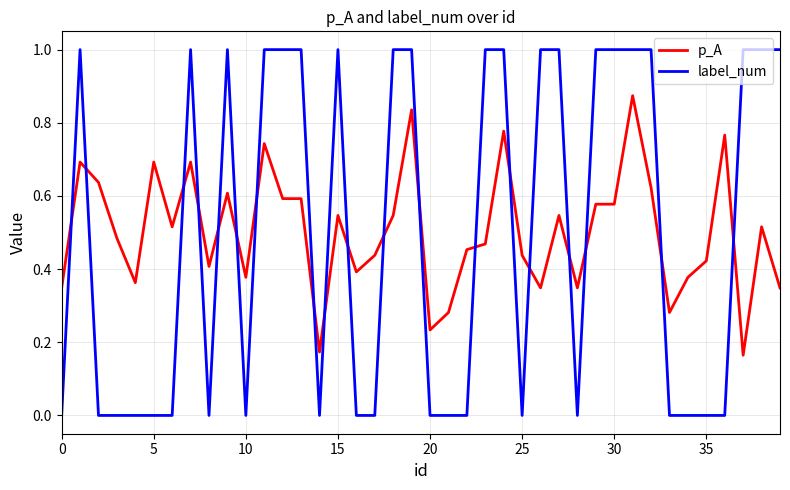

True or false: label_num and p_A cross at least once.

True